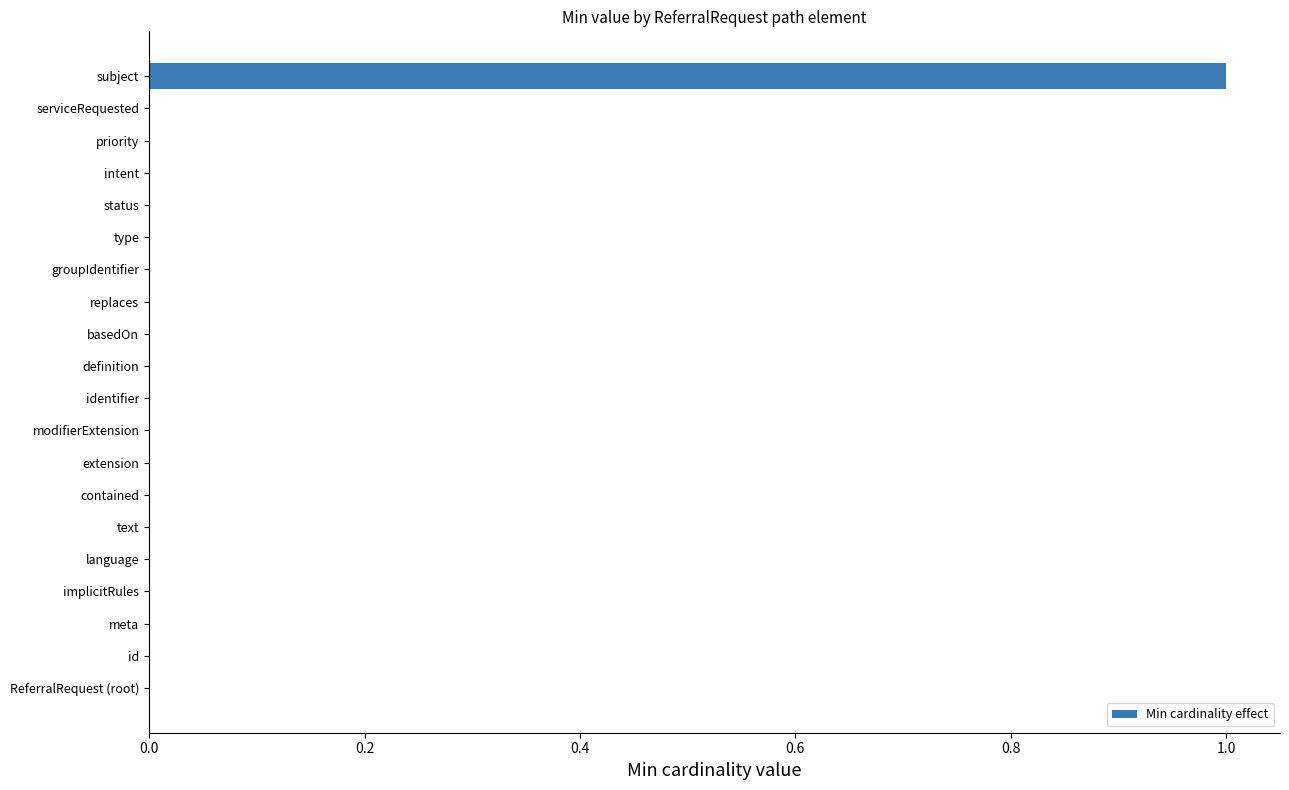

True or false: the data shows 0 at definition.

True